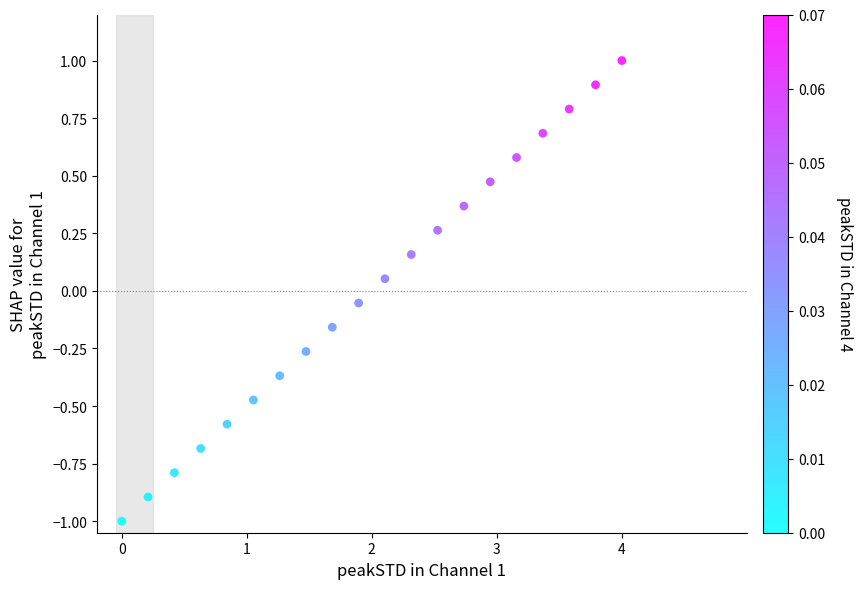

What is the range of X values (max minus min)?

4.0